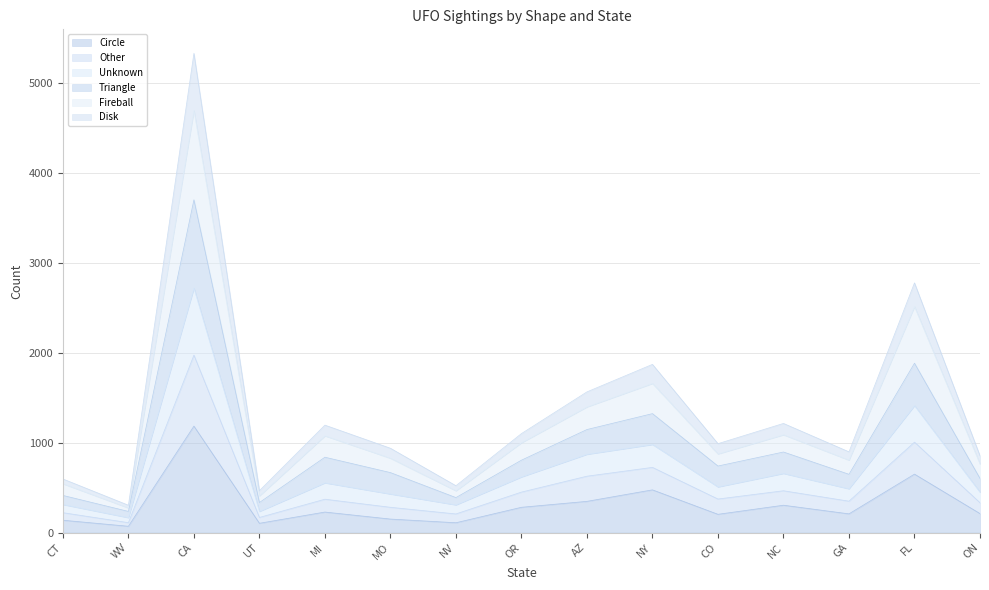

What is the maximum value for Circle?

1184